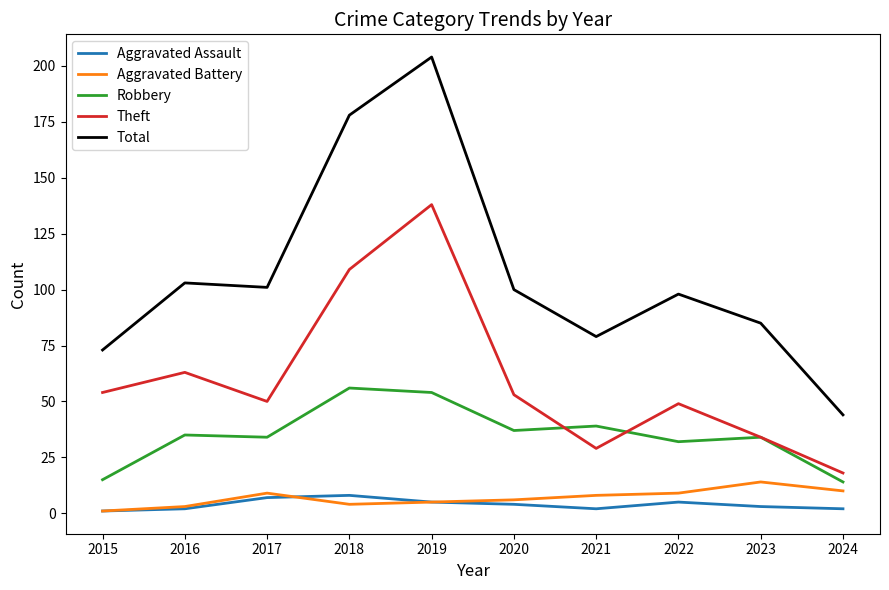

What are all the series names shown in the legend?

Aggravated Assault, Aggravated Battery, Robbery, Theft, Total